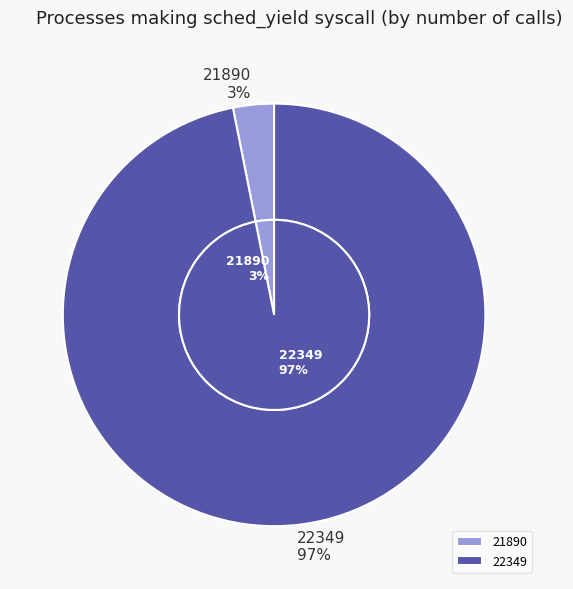

Count the number of slices in the pie.

2